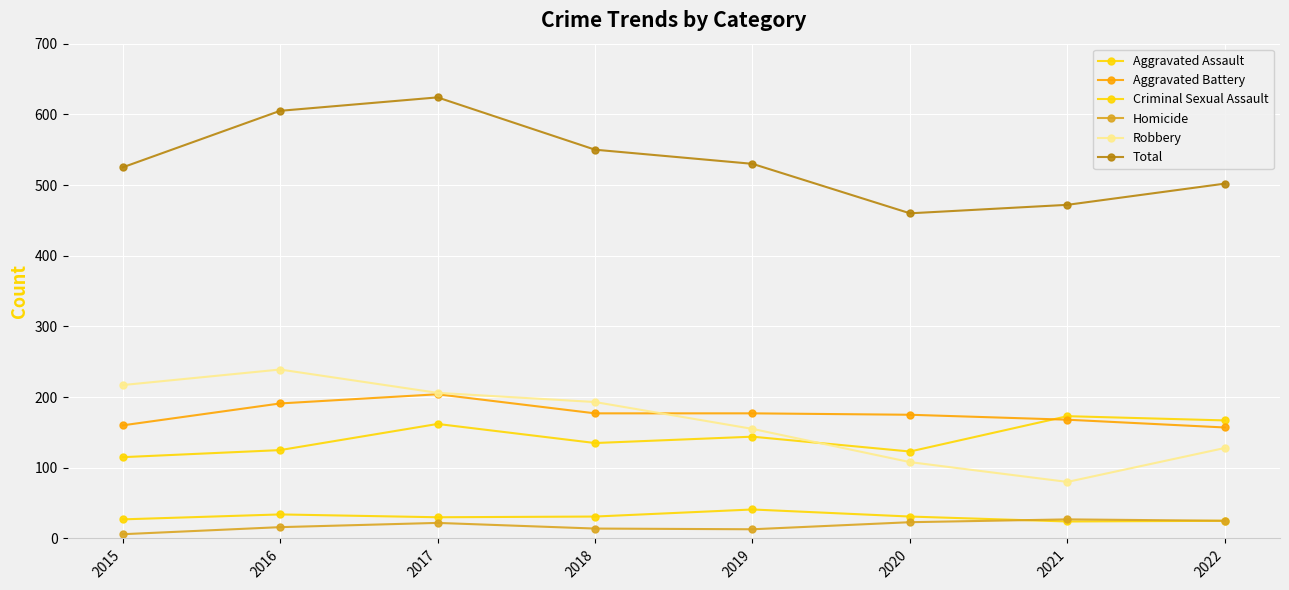

At 2016, list the series in order from smallest to largest.

Homicide, Criminal Sexual Assault, Aggravated Assault, Aggravated Battery, Robbery, Total